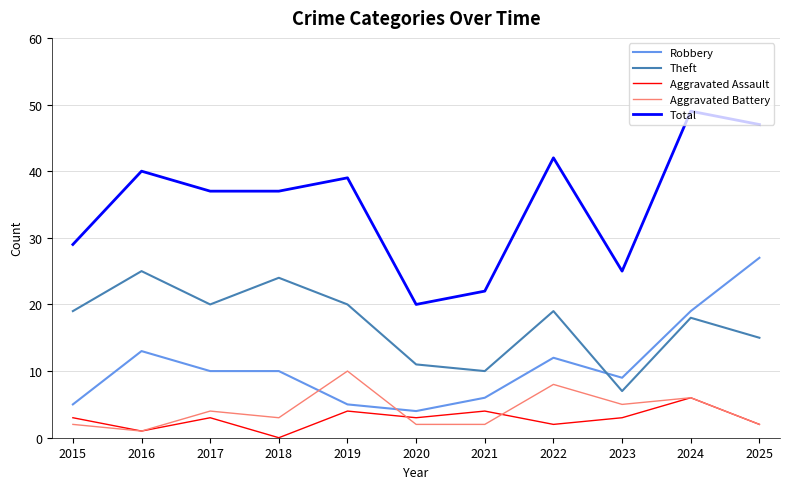

What is the sum of the Robbery values at 2021 and 2018?

16